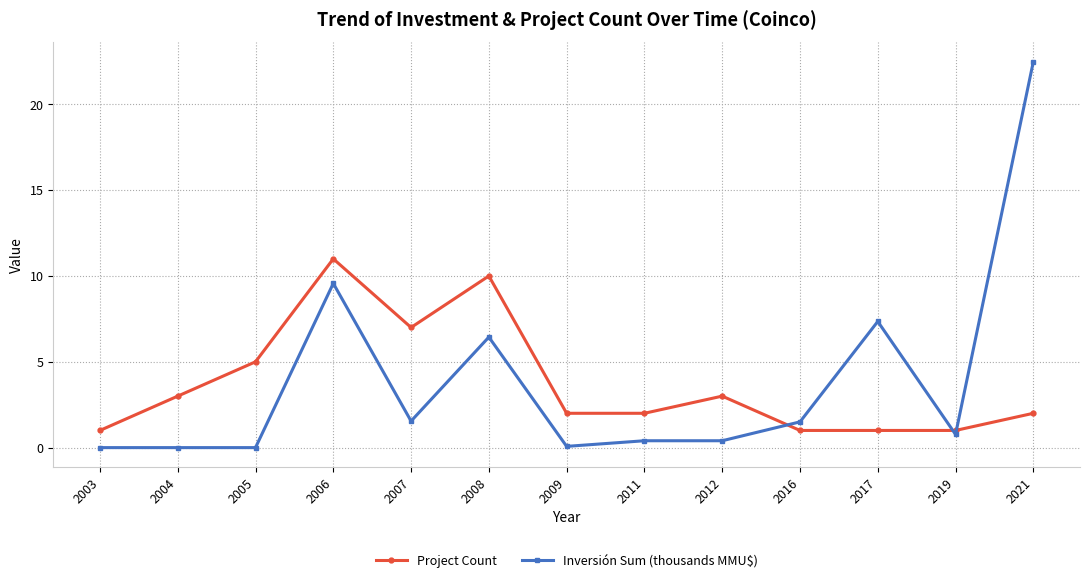

Between 2003 and 2017, which series saw the biggest shift?

Inversión Sum (thousands MMU$)